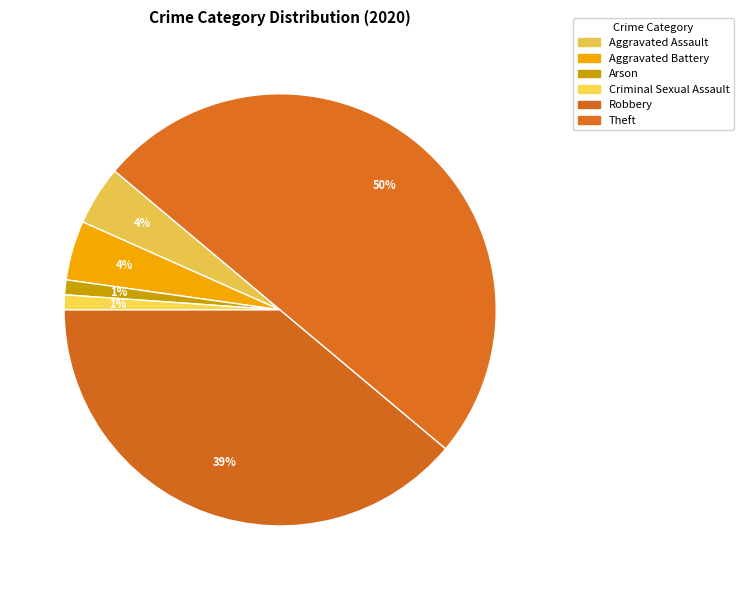

How many segments does this pie chart have?

6